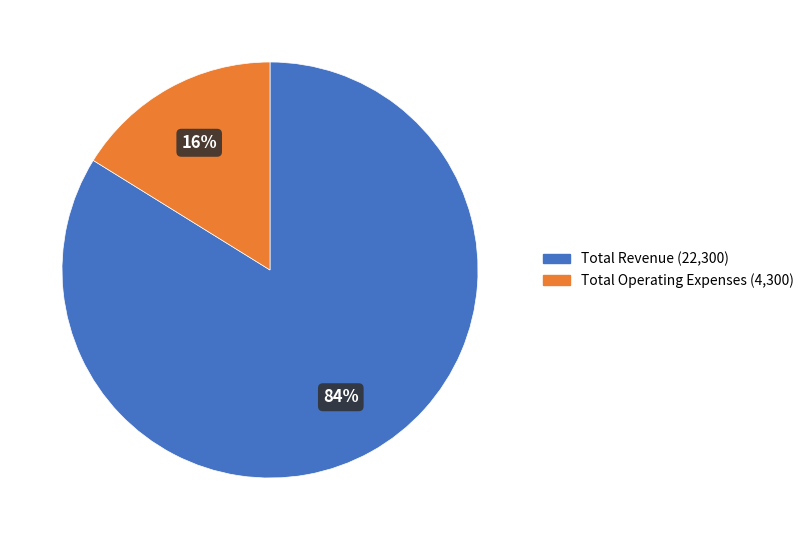

To the nearest percent, what is the average slice percentage?

50%